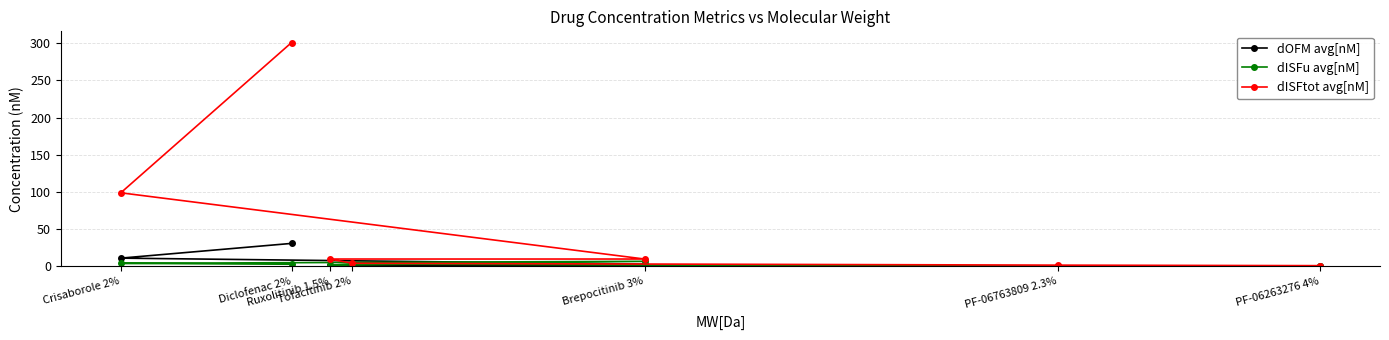

Reading left to right, what are all the values shown in this chart?

dOFM avg[nM]: Diclofenac 2%=31.0	Crisaborole 2%=11.2	Brepocitinib 3%=3.1	Ruxolitinib 1.5%=1.6	Tofacitinib 2%=1.4	PF-06763809 2.3%=0.2	PF-06263276 4%=0.1
dISFu avg[nM]: Diclofenac 2%=3.0	Crisaborole 2%=4.2	Brepocitinib 3%=6.9	Ruxolitinib 1.5%=1.7	Tofacitinib 2%=3.3	PF-06763809 2.3%=0.1	PF-06263276 4%=0.0
dISFtot avg[nM]: Diclofenac 2%=301.0	Crisaborole 2%=99.0	Brepocitinib 3%=10.0	Ruxolitinib 1.5%=10.0	Tofacitinib 2%=4.3	PF-06763809 2.3%=1.8	PF-06263276 4%=1.1